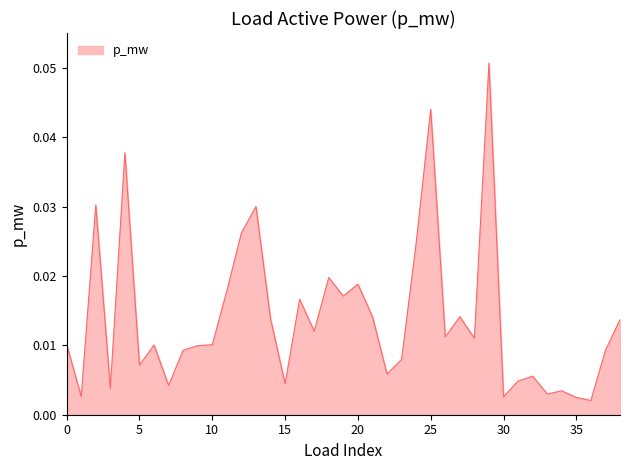

Does the chart display data point markers on the line(s)?

No